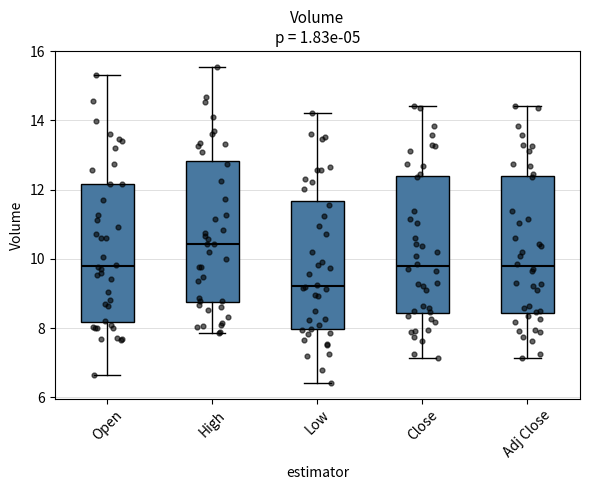

Reading left to right, transcribe this box plot: for each box, give where its median line is, the range the box spans, and where its two whiskers end, as read against the y-axis. The values are not printed on the chart, so give them approximately, as read against the axis.

Open: median 9.8, box 8.2 to 12.2, whiskers 6.6 to 15.4
High: median 10.4, box 8.8 to 12.8, whiskers 7.8 to 15.6
Low: median 9.2, box 8.0 to 11.6, whiskers 6.4 to 14.2
Close: median 9.8, box 8.4 to 12.4, whiskers 7.2 to 14.4
Adj Close: median 9.8, box 8.4 to 12.4, whiskers 7.2 to 14.4